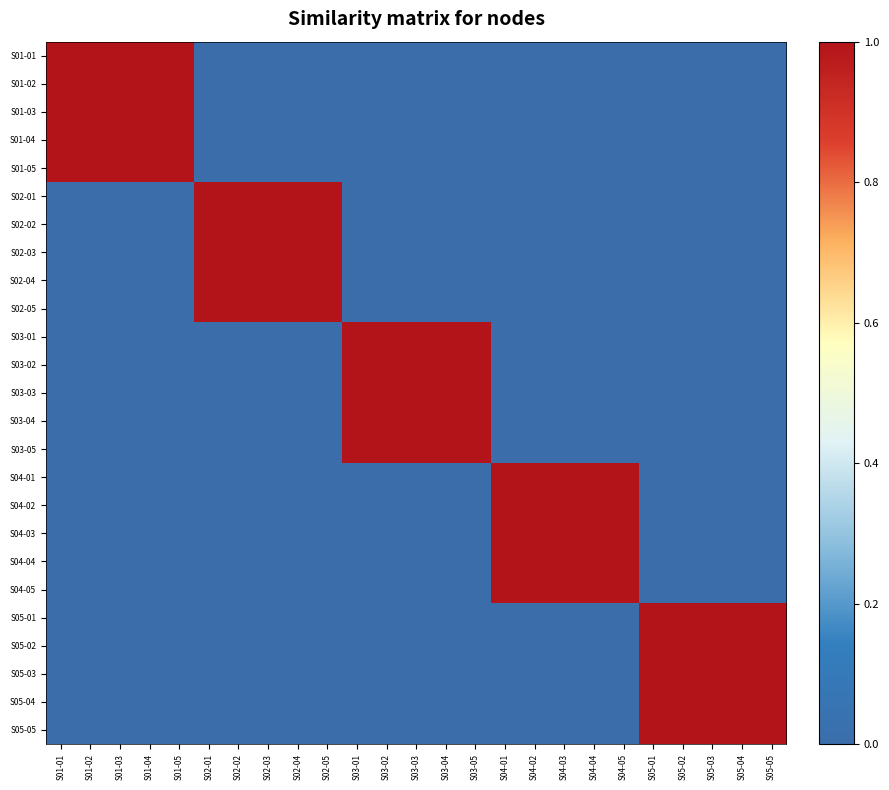

At which category is the sum across all series the highest?

S01-01